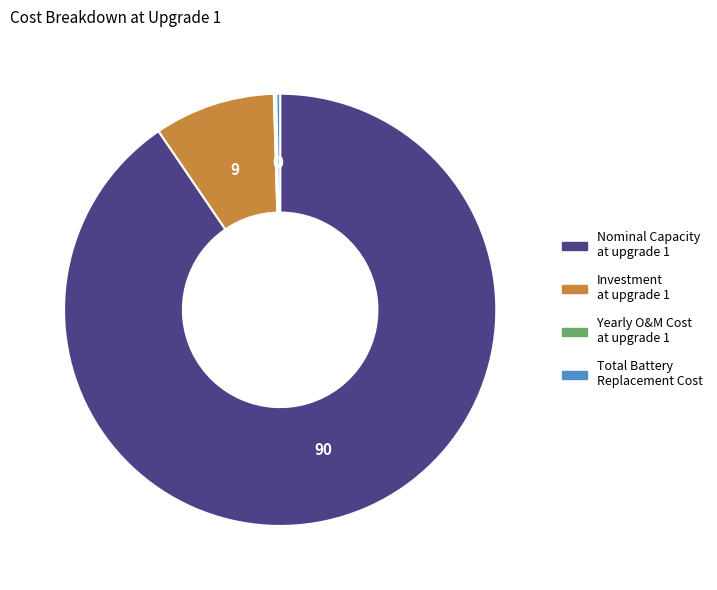

Is there any slice that represents more than half of the pie?

Yes